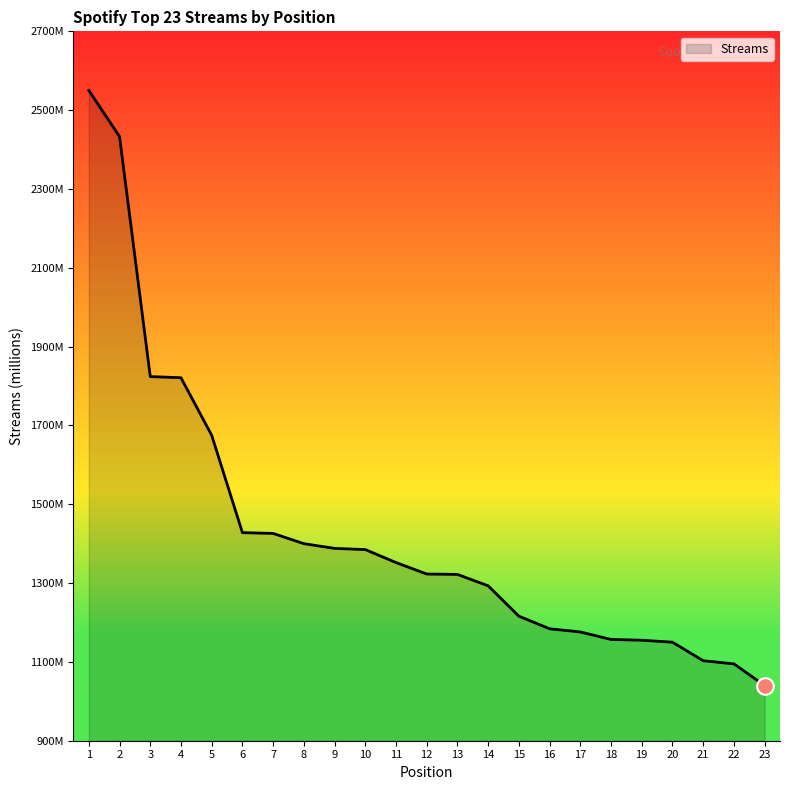

Does the chart have visible grid lines?

No